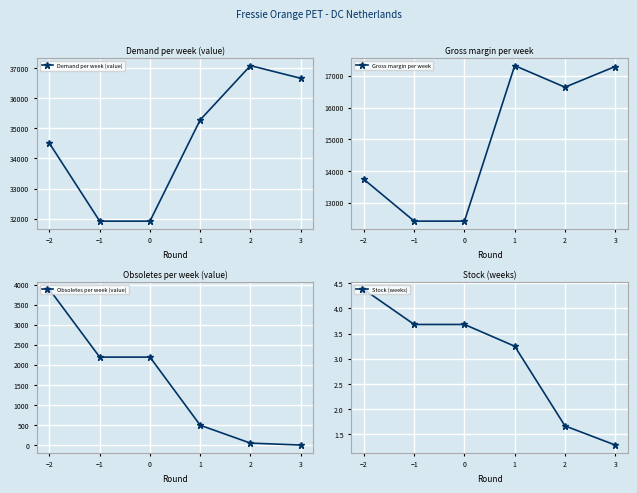

Between 1 and 0, which is larger?

1